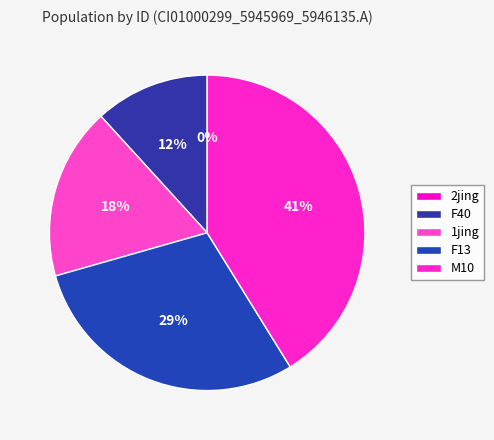

To the nearest percent, what portion does M10 represent?

41%